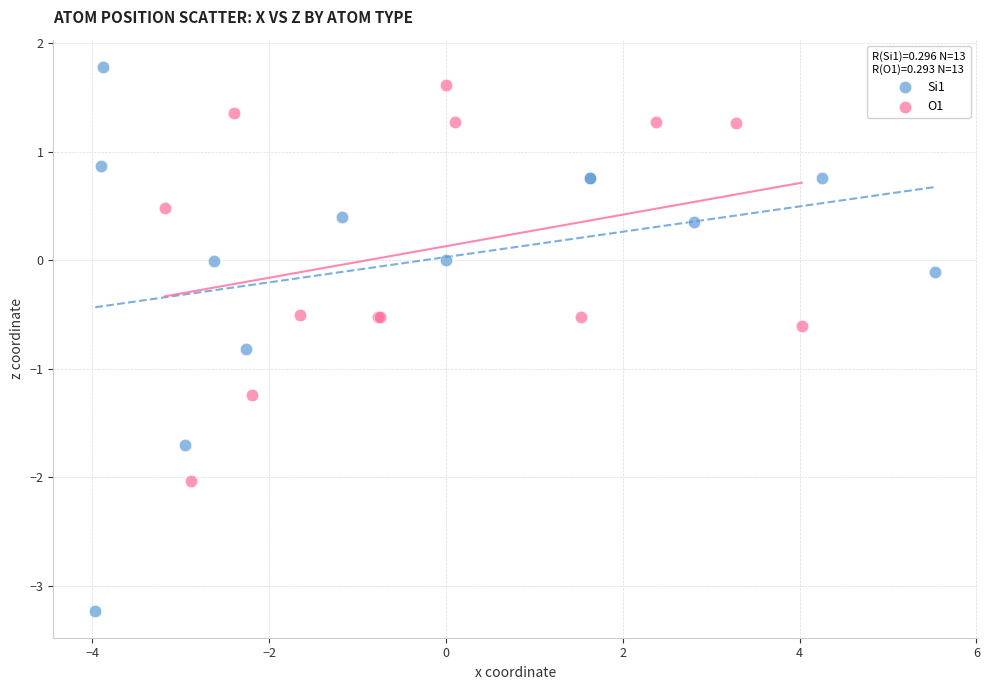

Which series contains the lowest Y value?

Si1